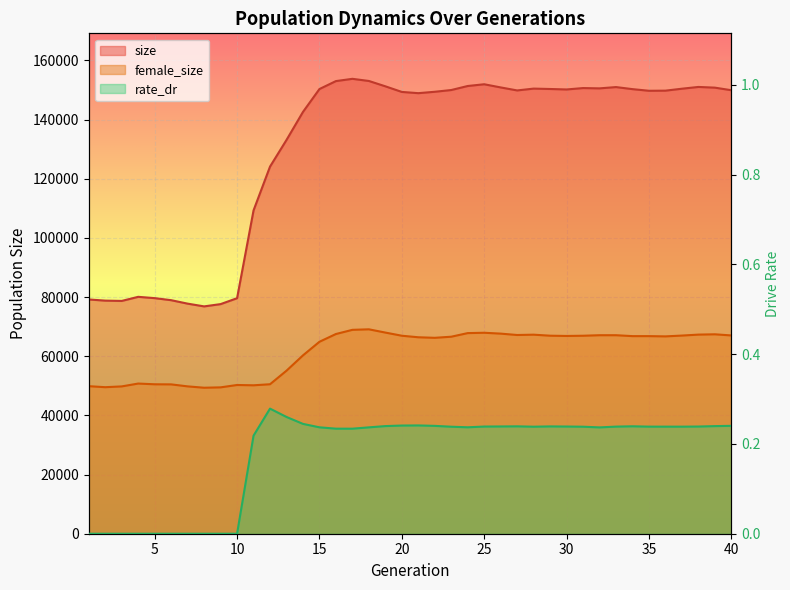

At how many categories does at least one series exceed 47678?

40